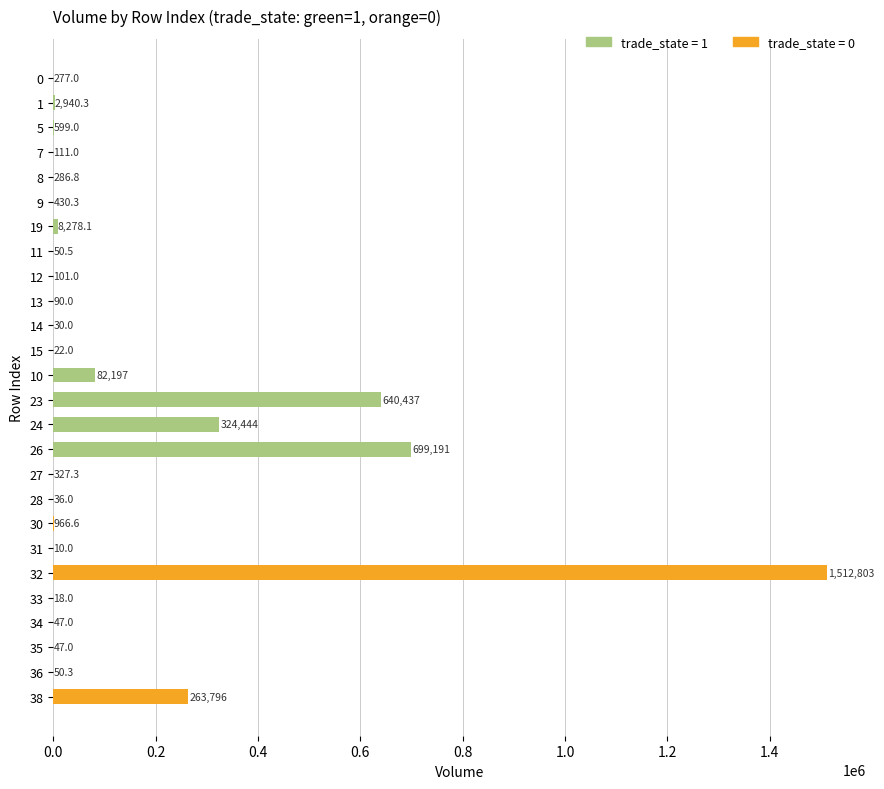

Are the bars horizontal?

Yes